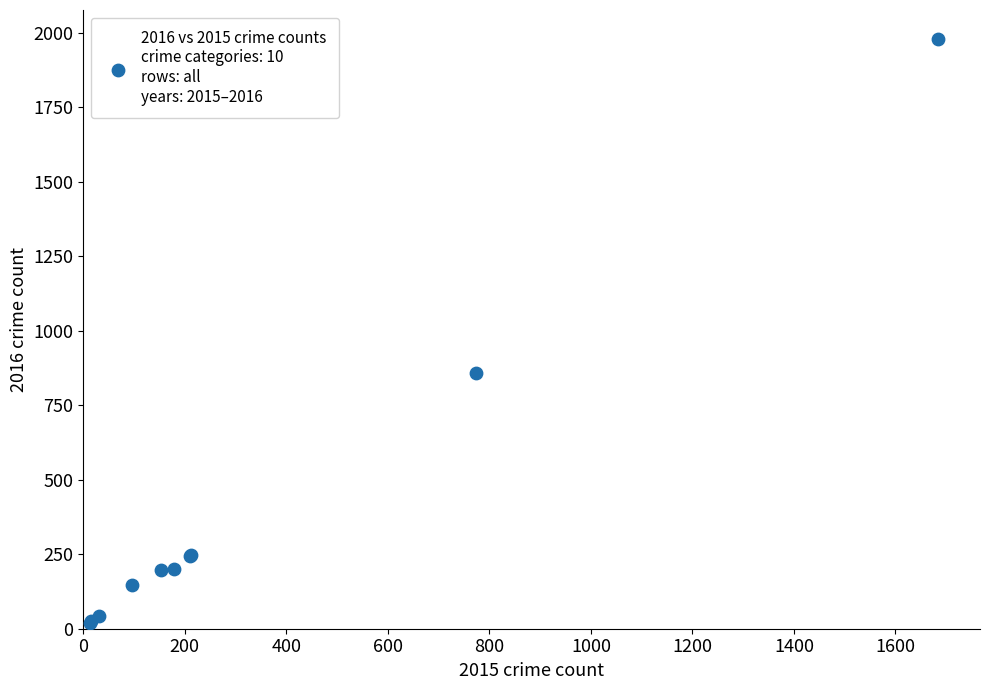

What Y value in the scatter plot is closest to 998?

858